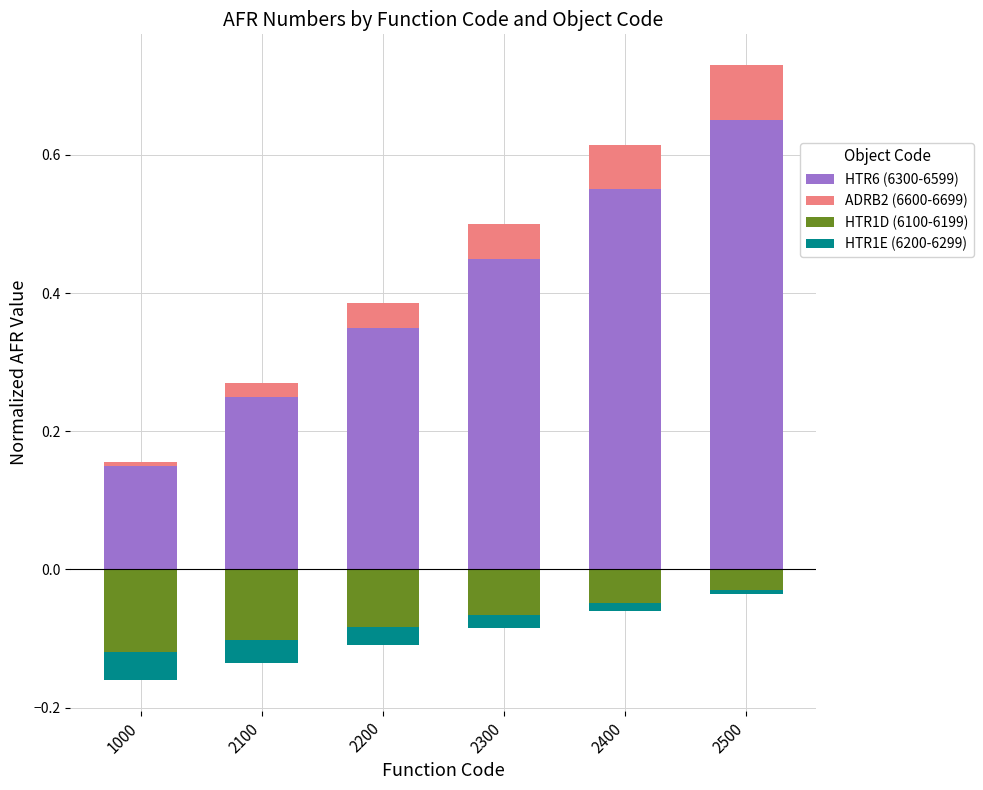

Between 2300 and 2400, which is larger?

2400